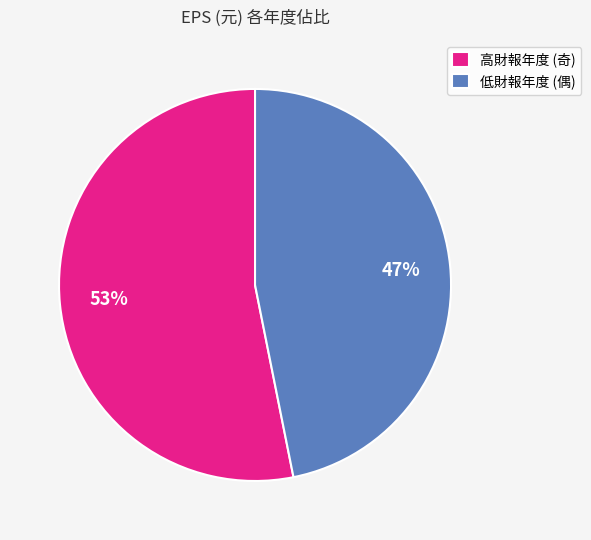

What percentage is the 低財報年度 (偶) slice, to the nearest percent?

47%